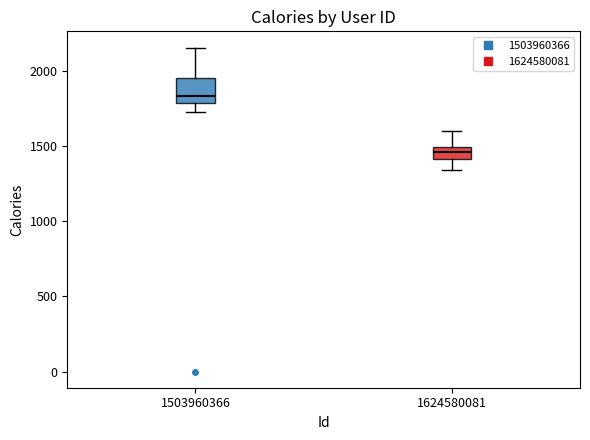

Which box is the tallest, from its lower edge to its upper edge?

1503960366